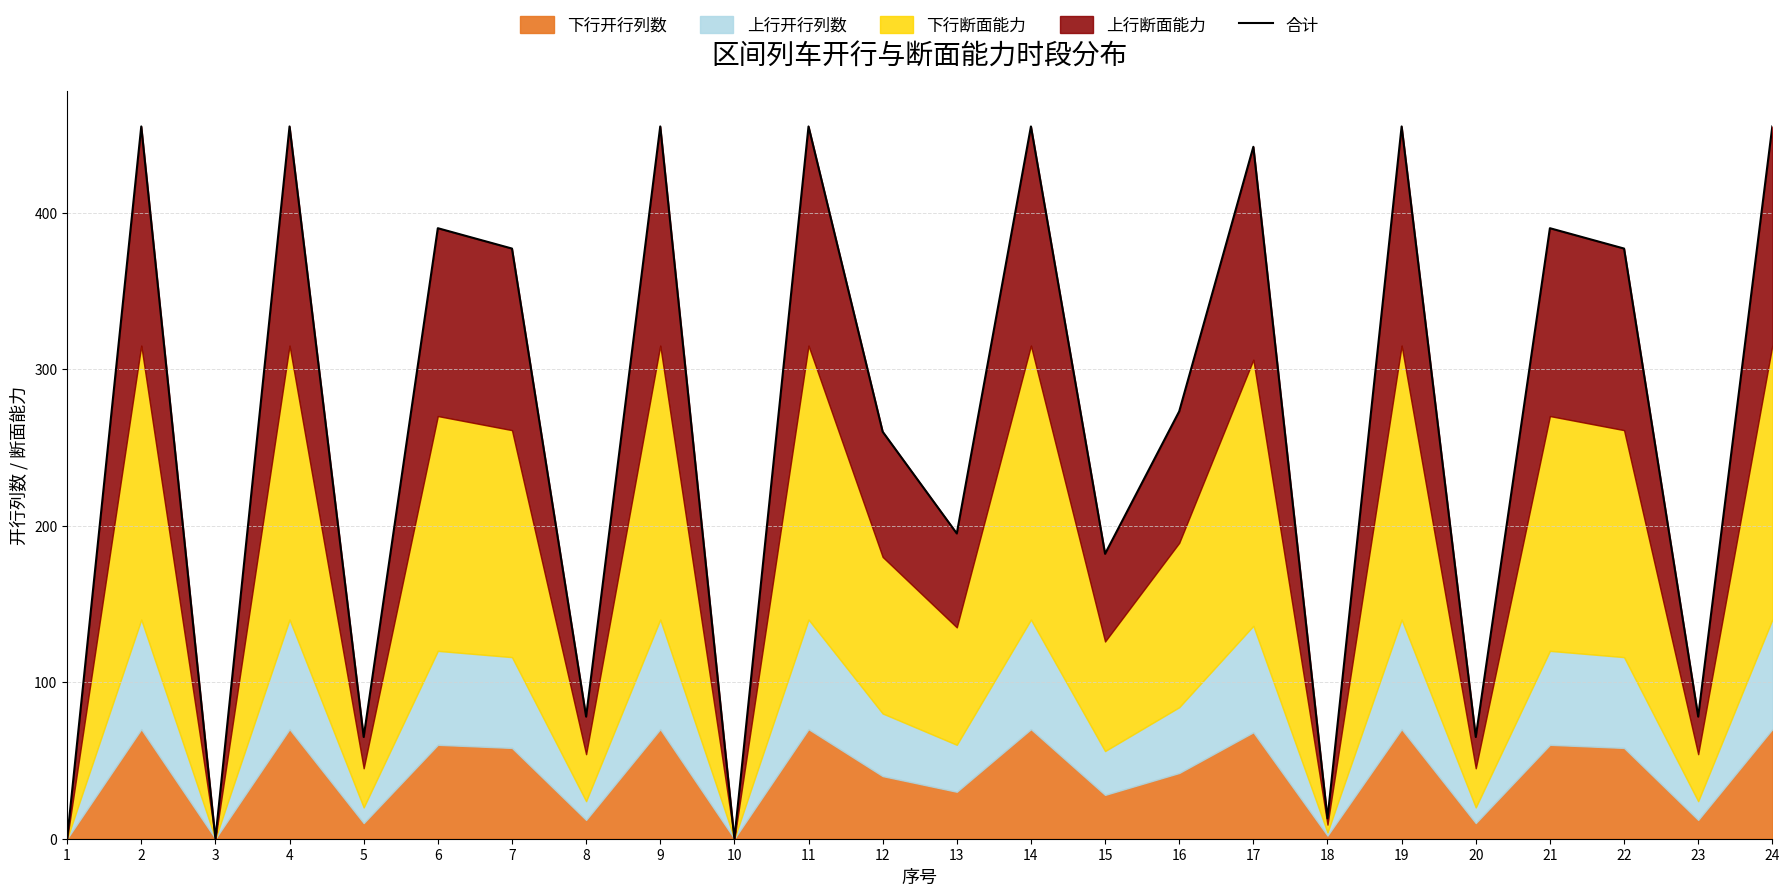

What is the value of the 16th point from the left?

273